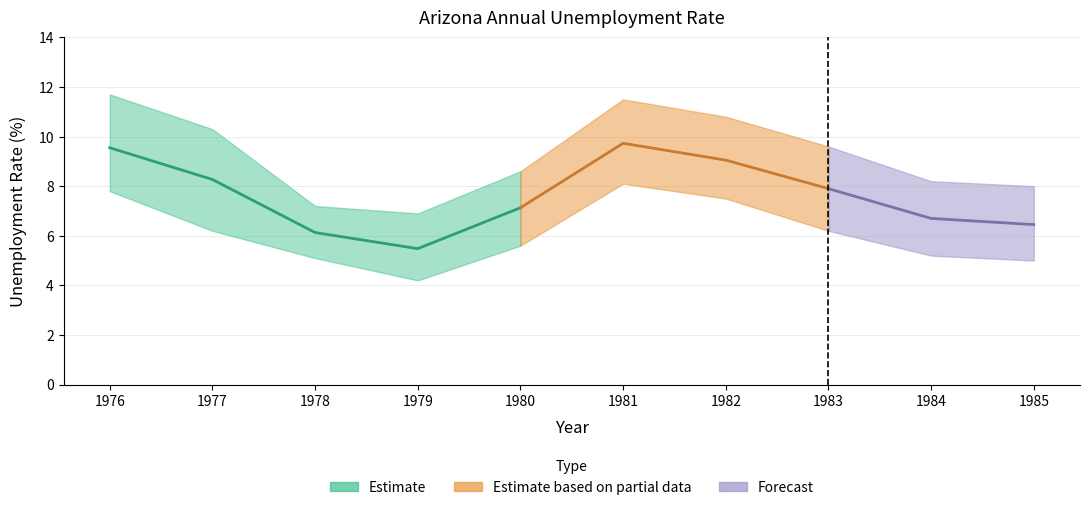

Reading left to right, extract all data points from this chart.

Mean: 1976=9.6	1977=8.3	1978=6.1	1979=5.5	1980=7.1	1981=9.7	1982=9.1	1983=7.9	1984=6.7	1985=6.5
Low: 1976=7.8	1977=6.2	1978=5.1	1979=4.2	1980=5.6	1981=8.1	1982=7.5	1983=6.2	1984=5.2	1985=5.0
High: 1976=11.7	1977=10.3	1978=7.2	1979=6.9	1980=8.6	1981=11.5	1982=10.8	1983=9.6	1984=8.2	1985=8.0